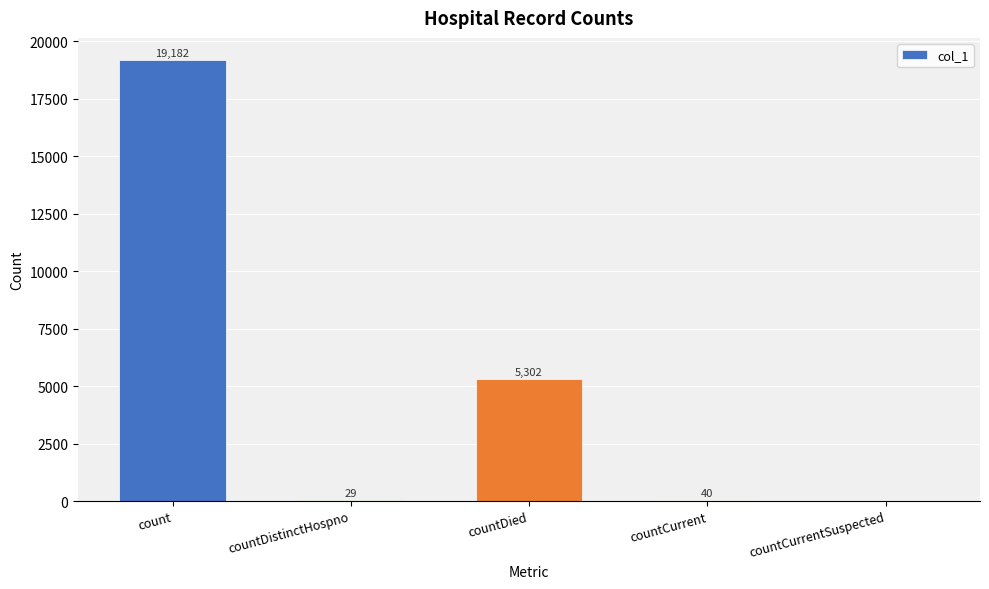

Reading left to right, extract all data points from this chart.

19182	29	5302	40	0